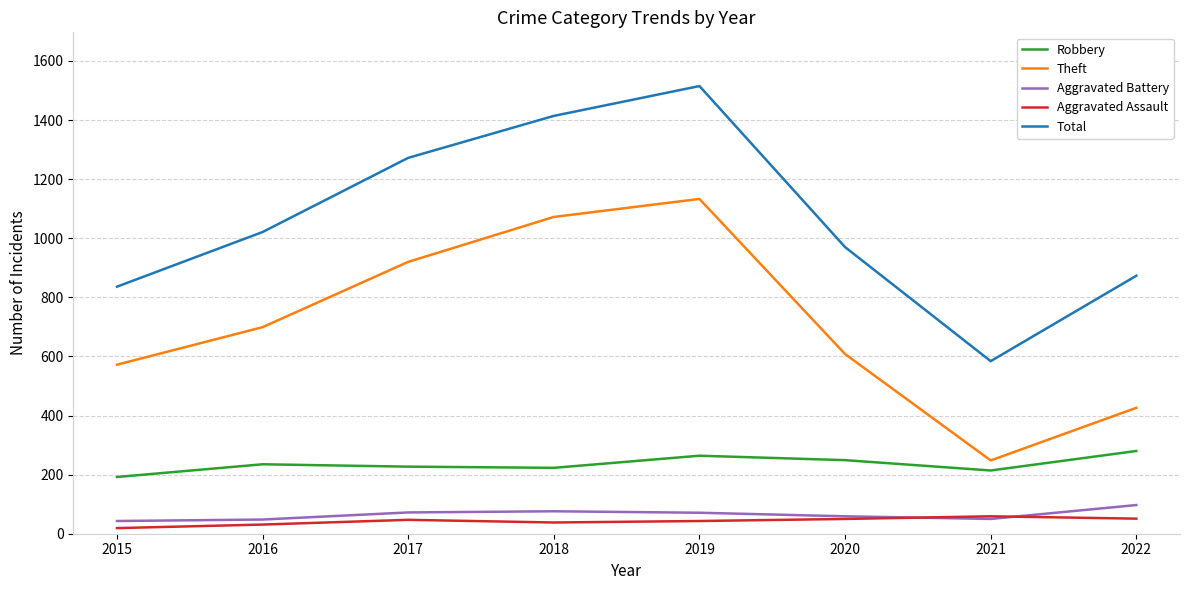

What is the maximum value shown in the chart?

1515